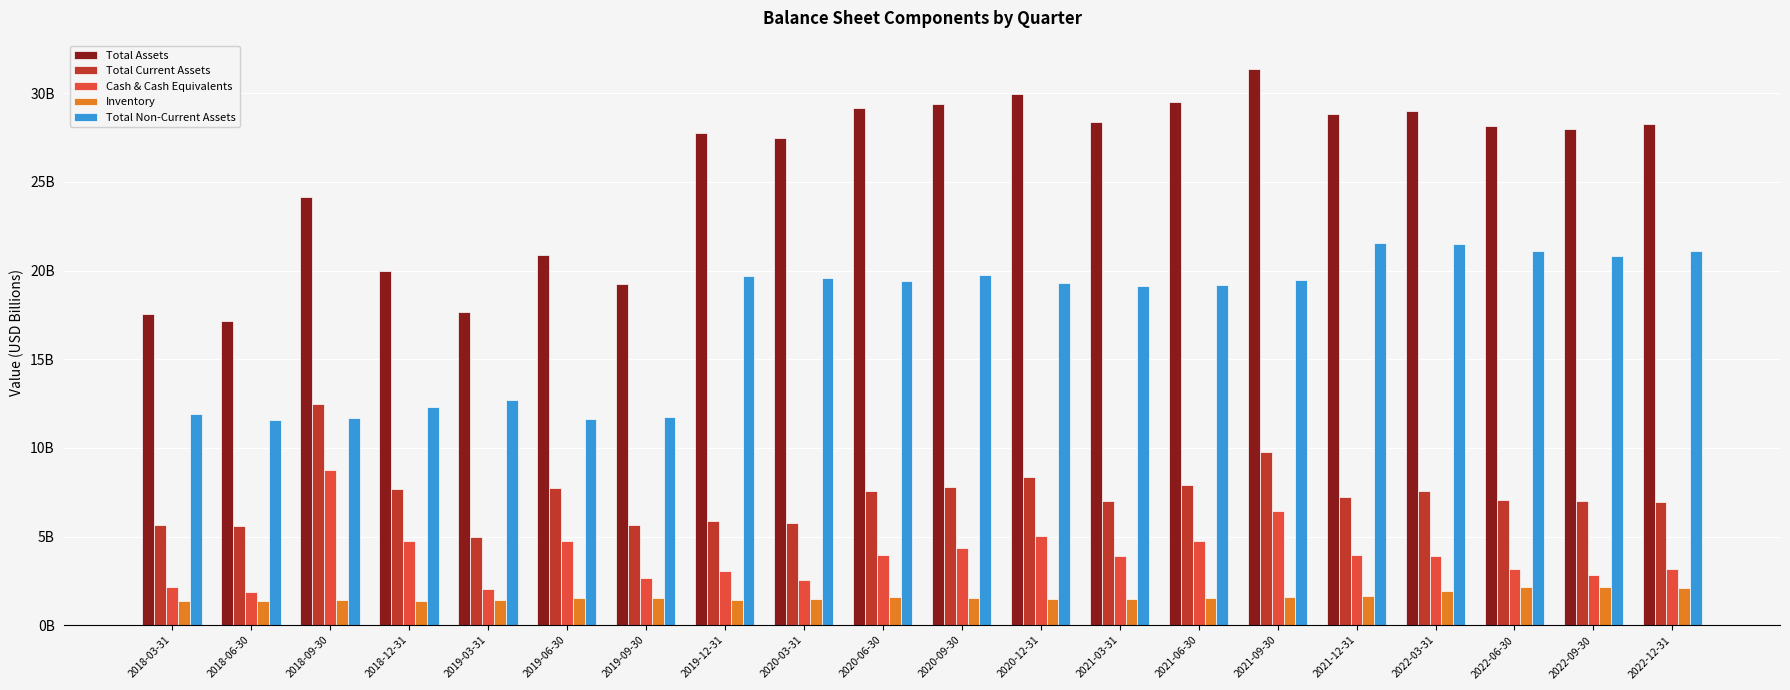

At how many categories does at least one series exceed 20?

15